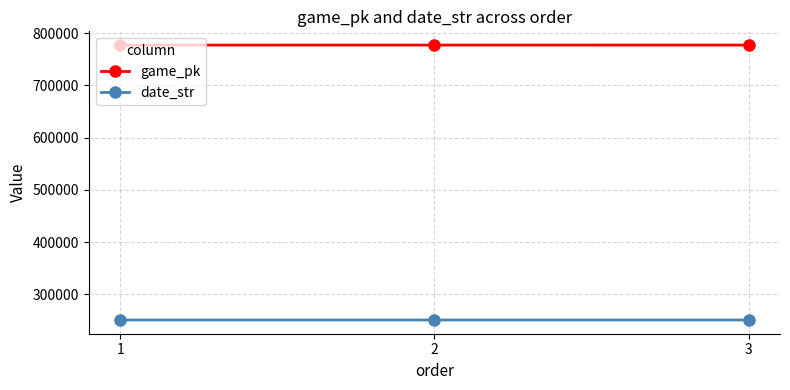

What is the value of the date_str point at the 3rd from the left?

250803